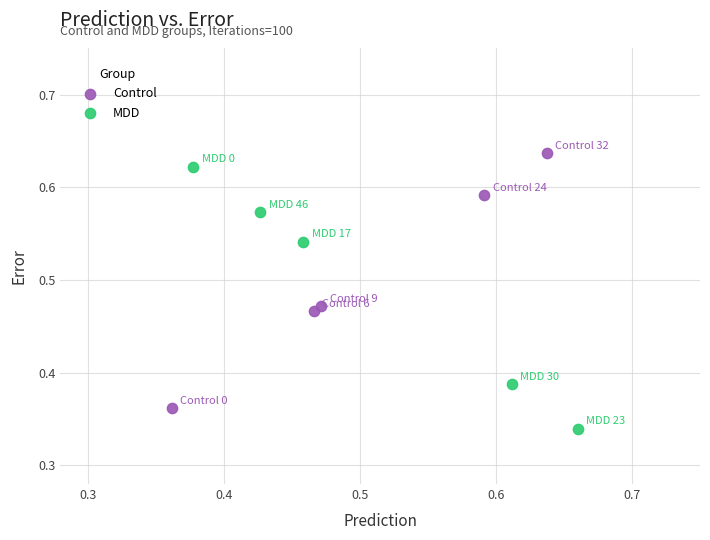

Which series reaches the minimum Y coordinate?

MDD